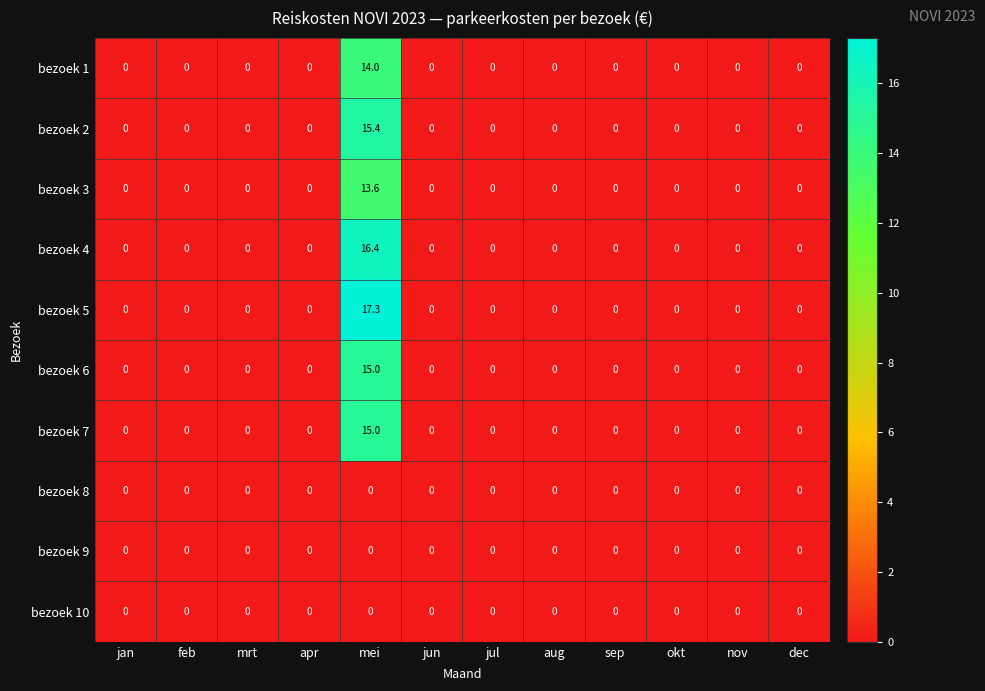

The value of bezoek 4 at mrt is 0.0. True or false?

True